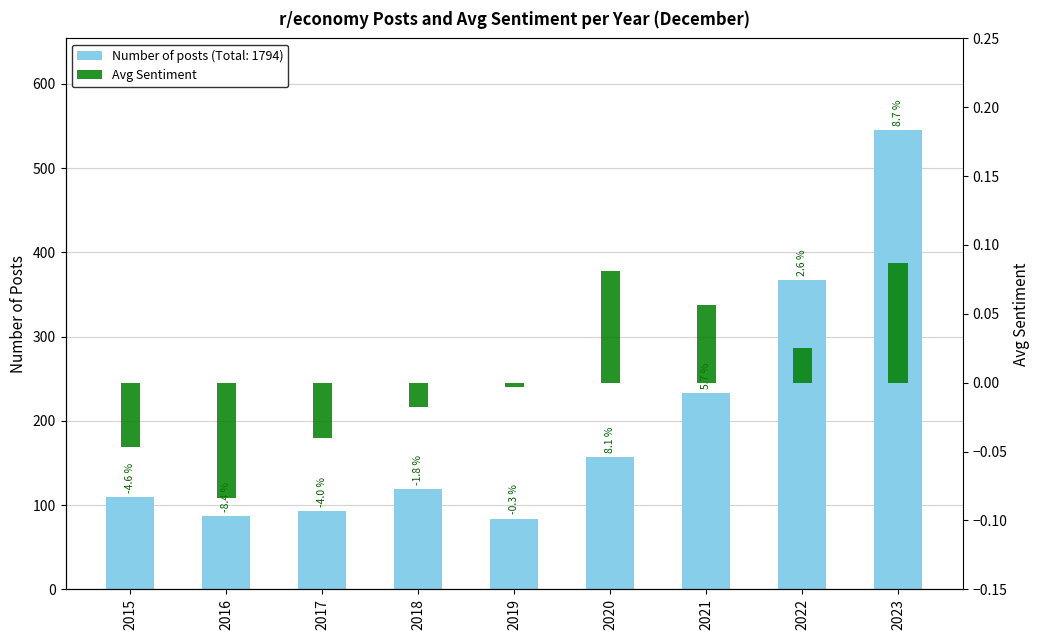

Does the chart contain any negative values?

Yes